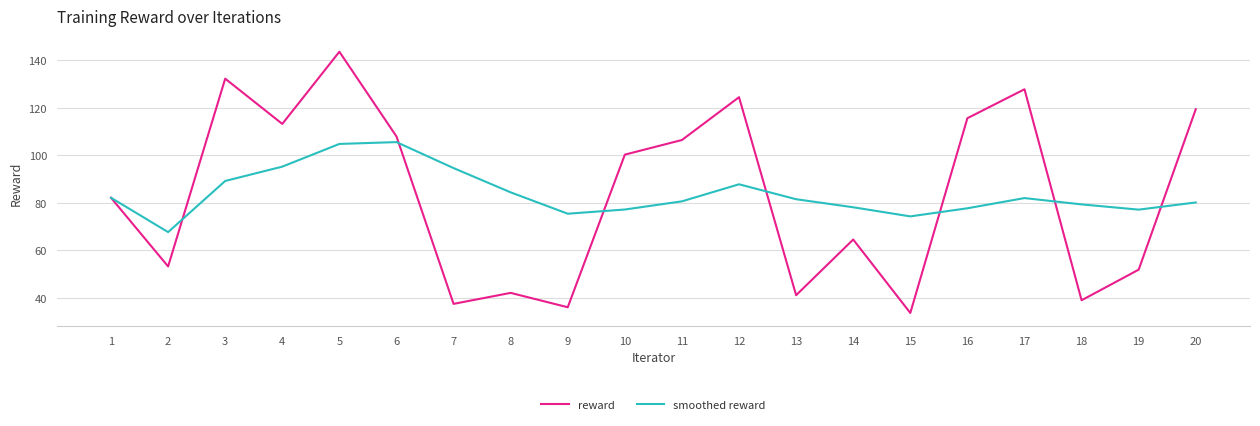

Which series has the widest spread of values?

reward